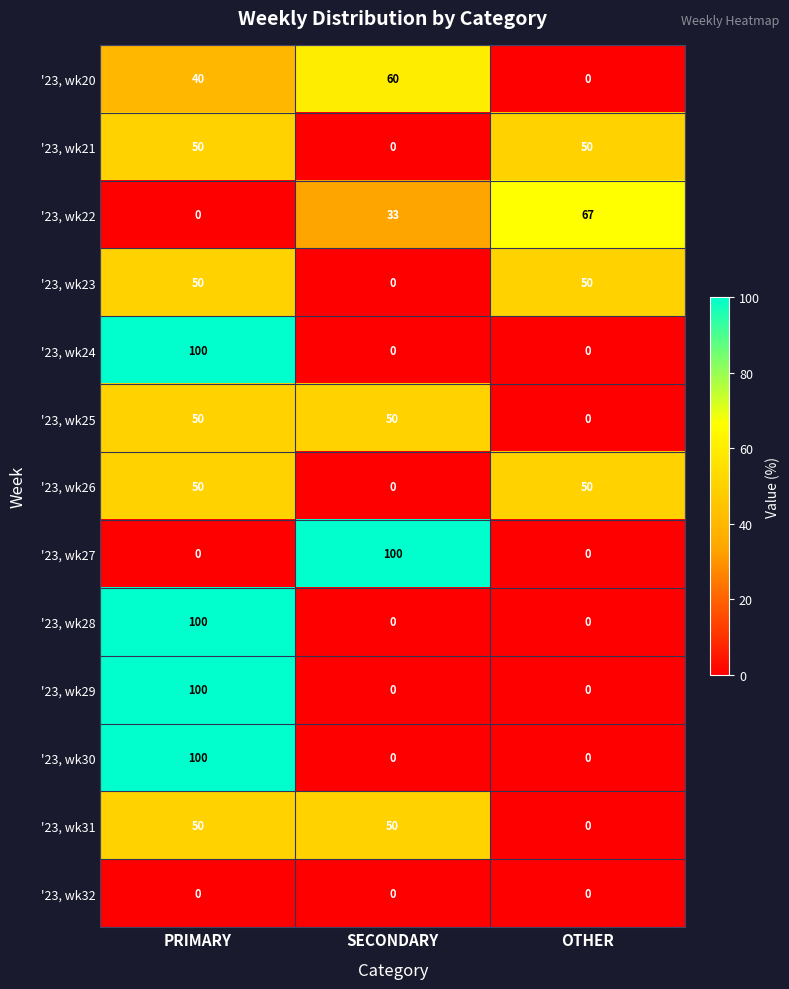

Count the '23, wk26 values in the range 0 to 50.

3